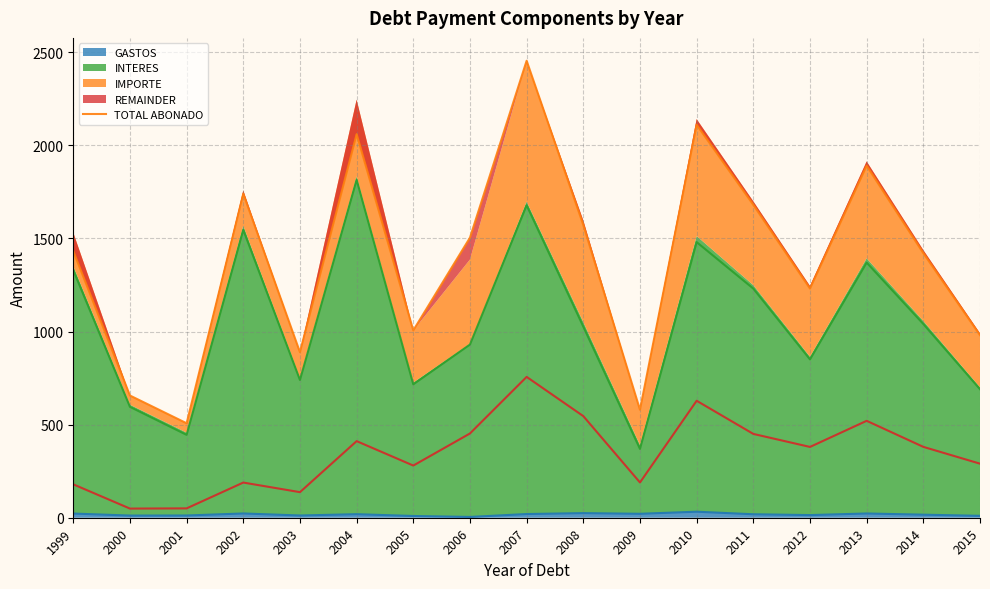

True or false: IMPORTE and GASTOS cross at least once.

False